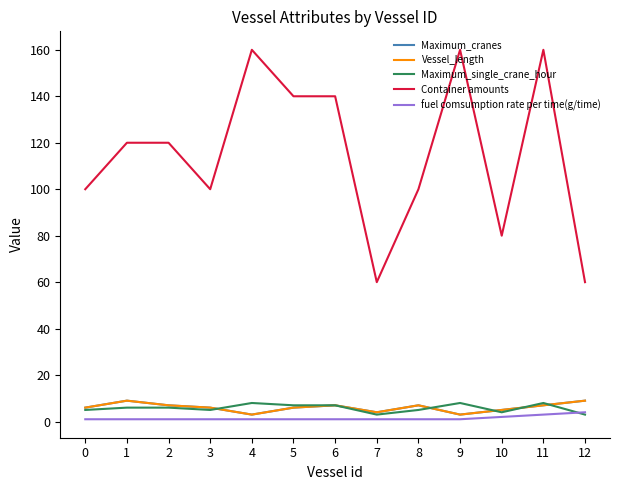

Which series has the largest total across all categories?

Container amounts